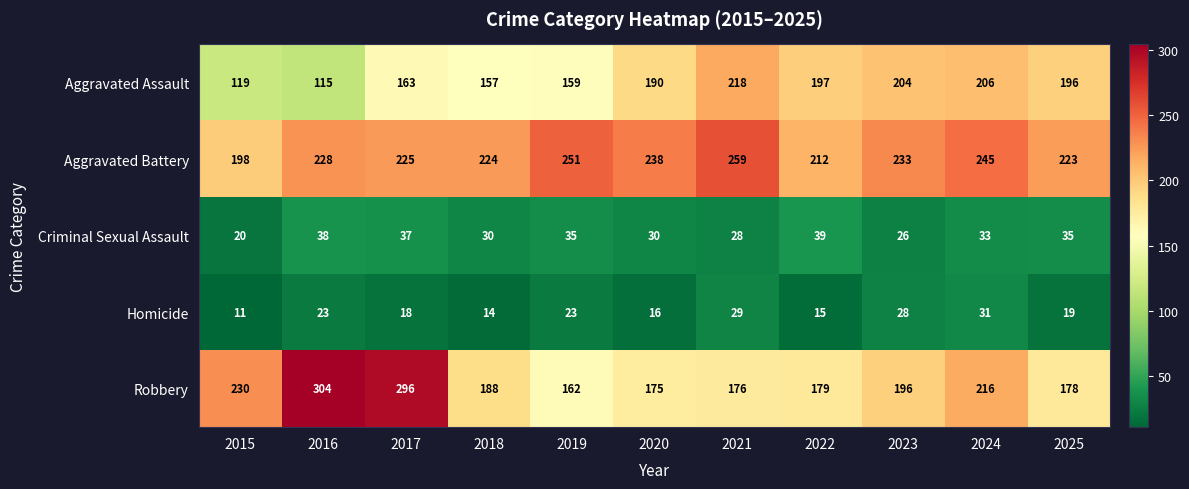

Which category has the highest value in the Aggravated Battery series?

2021